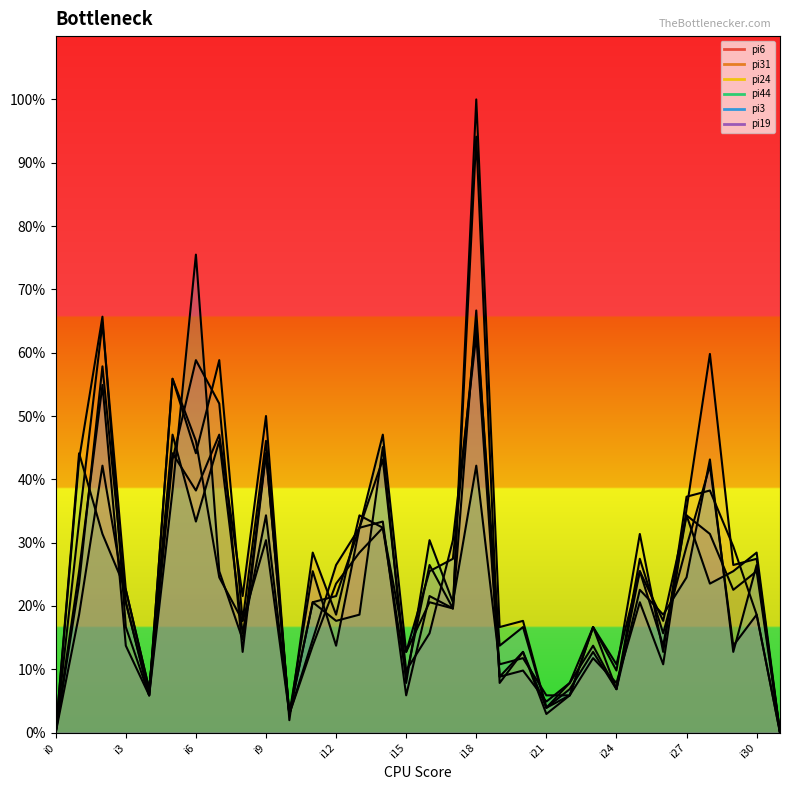

What is the total value across all series at i6?

296.1